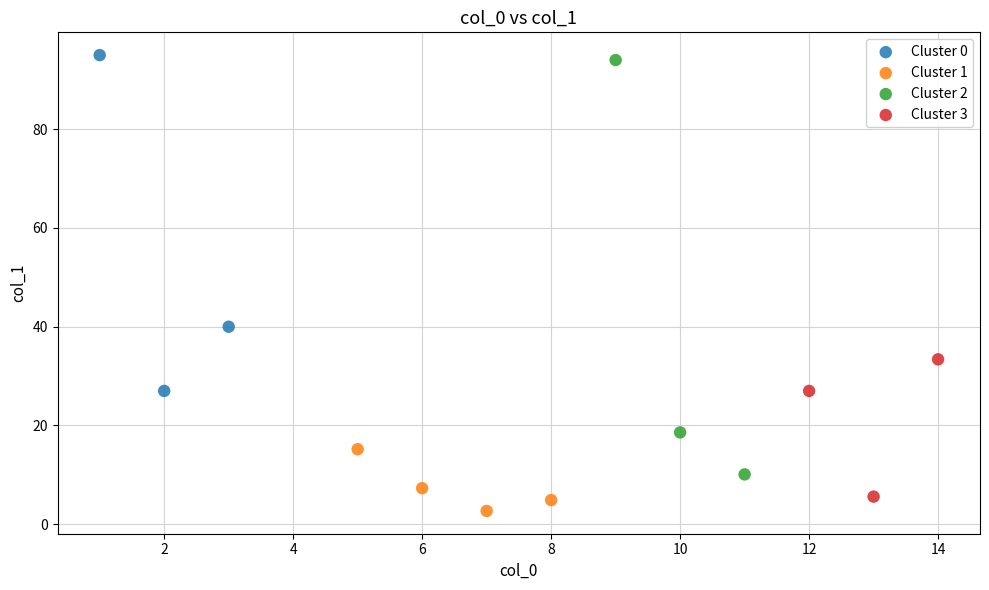

Which series contains the highest Y value?

Cluster 0